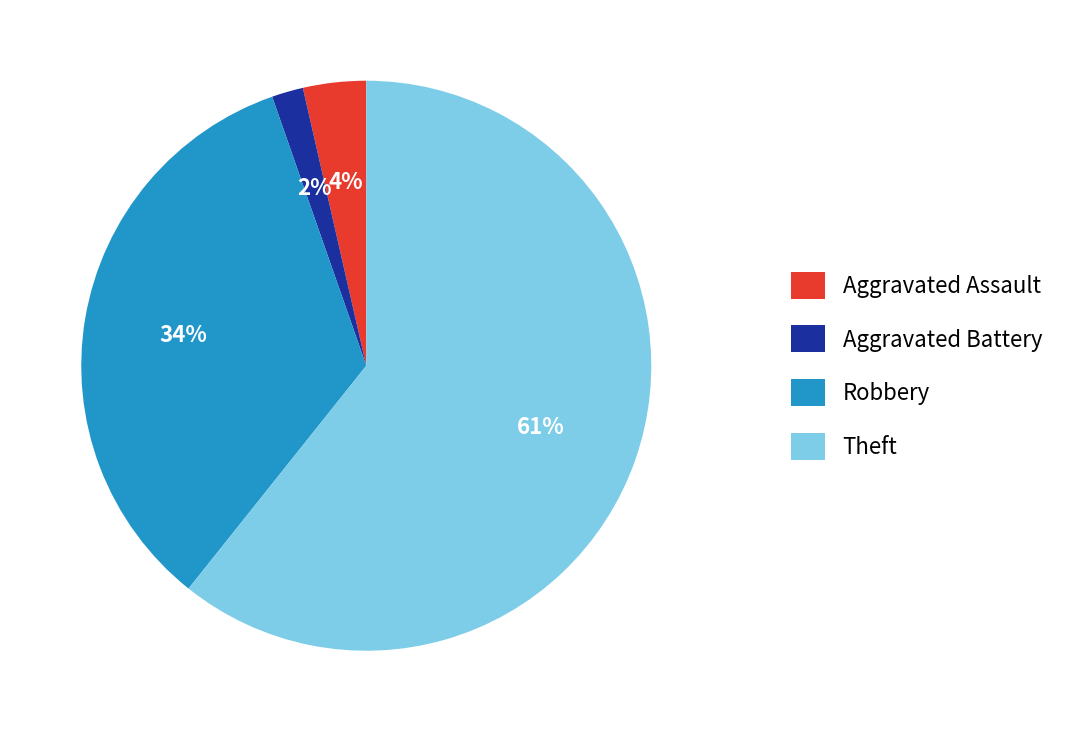

Between Robbery and Theft, which is larger?

Theft